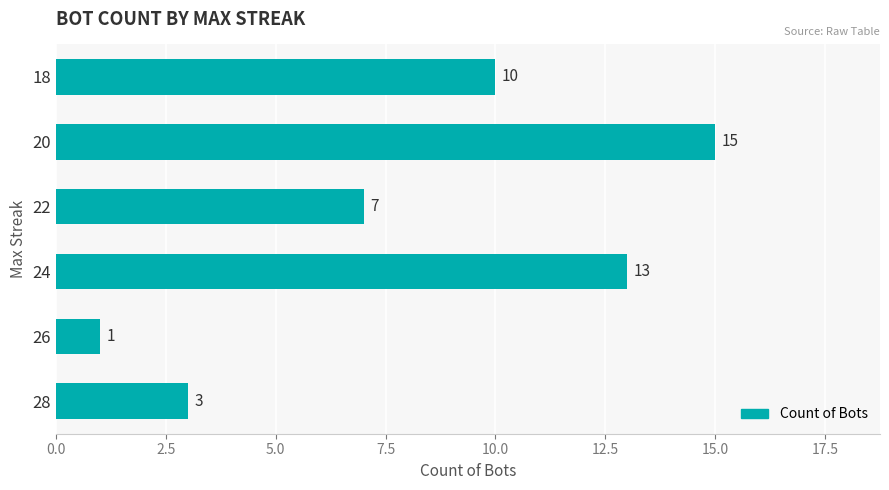

The chart shows a value of 0 at 26. True or false?

False